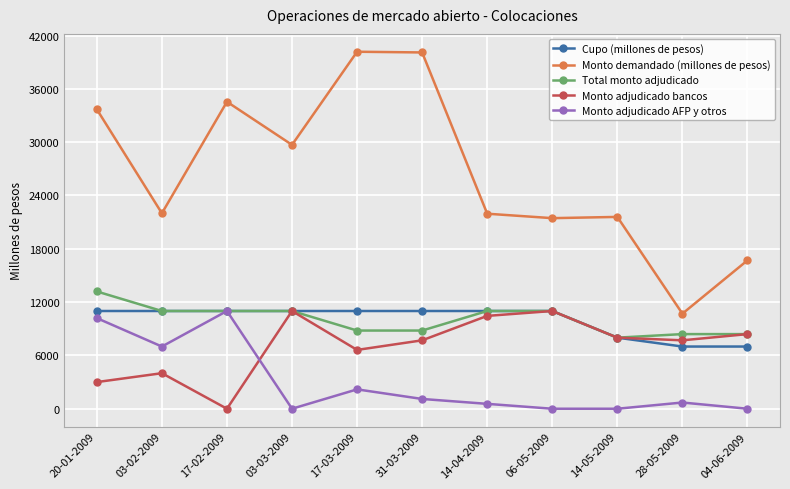

Where is the first local minimum for Monto demandado (millones de pesos)?

03-02-2009